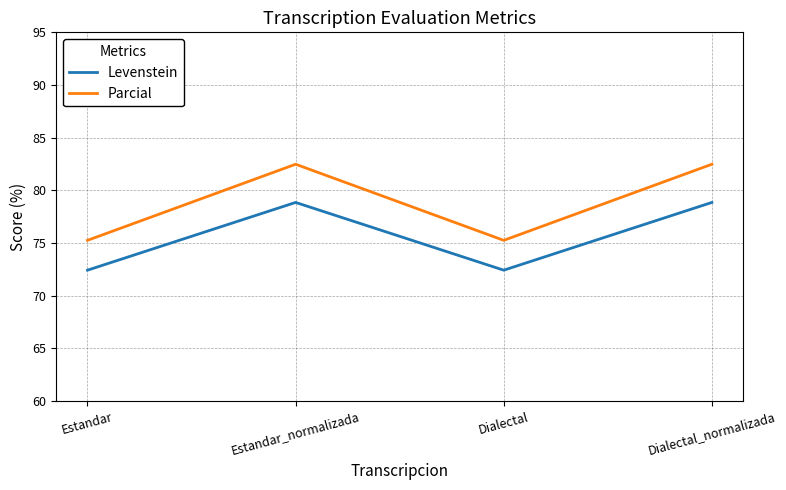

What is the spread (max minus min) of values at Dialectal_normalizada?

3.6